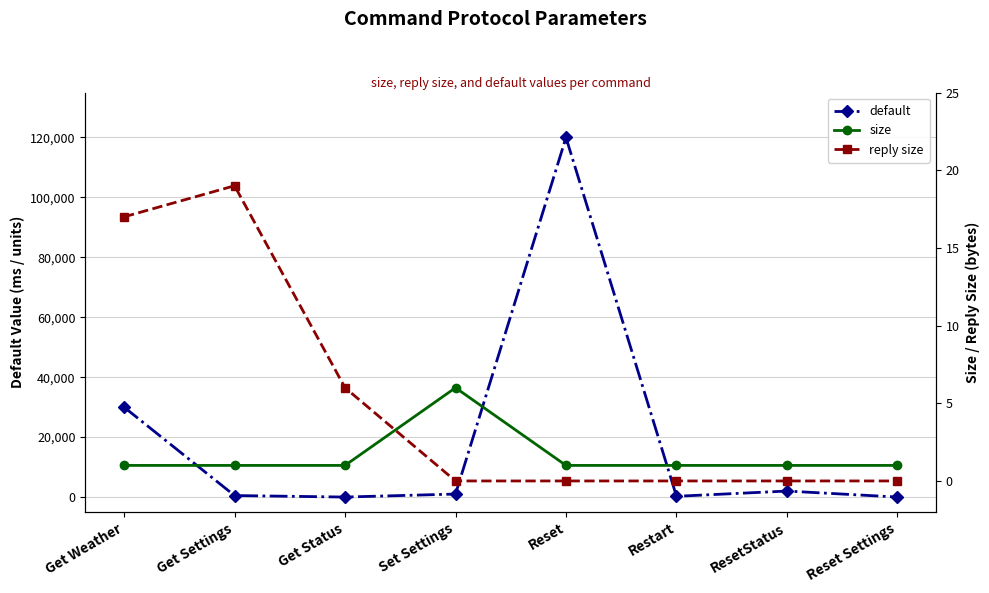

Where does the default series first go above 1000?

Get Weather